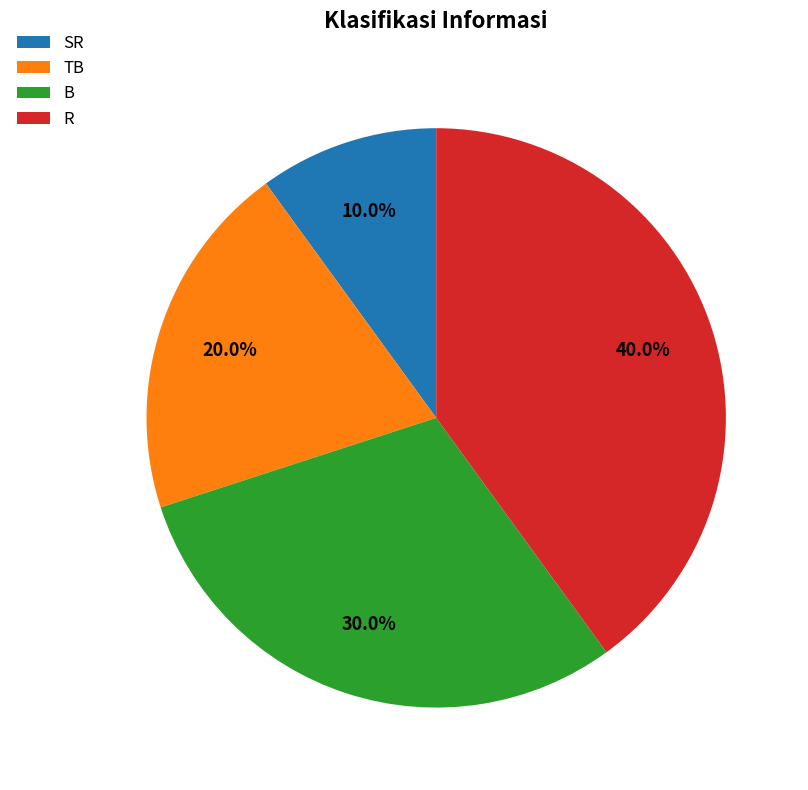

Is it true that R is 47% of the pie?

False